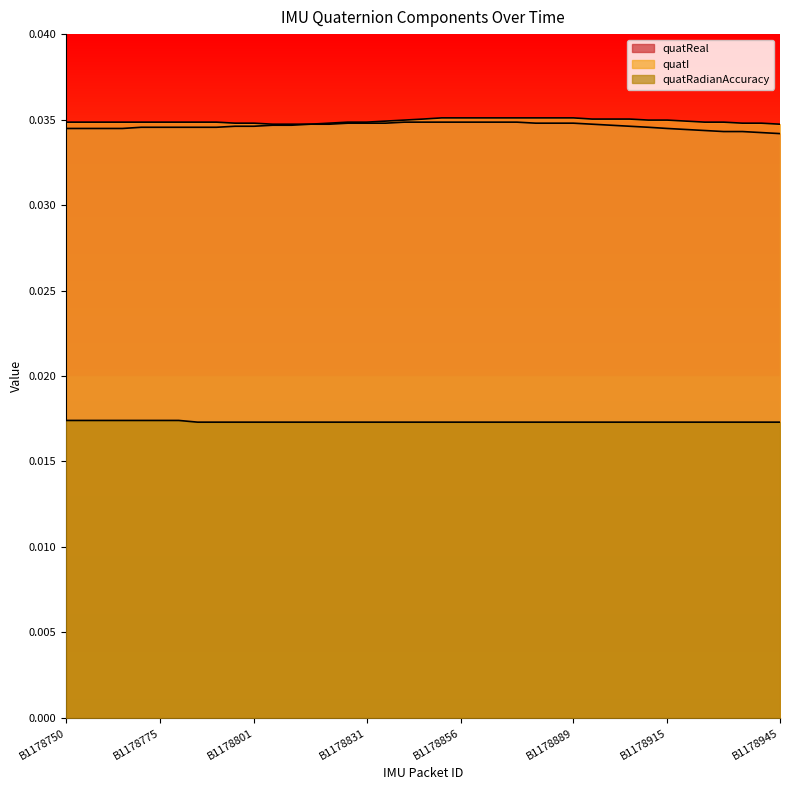

Where is quatRadianAccuracy nearest to the value 0?

B1178785